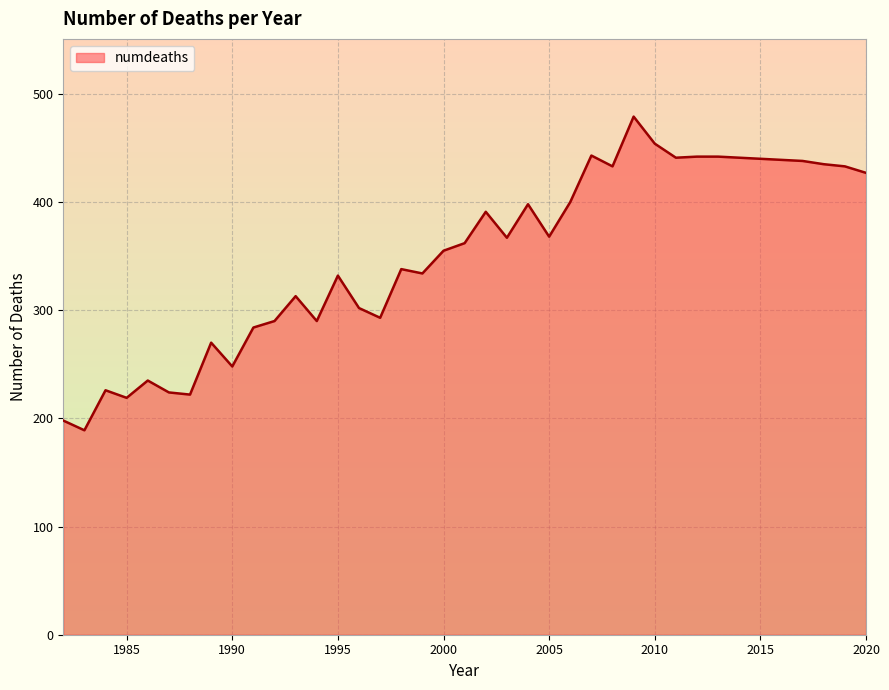

What is the minimum value shown in the chart?

189